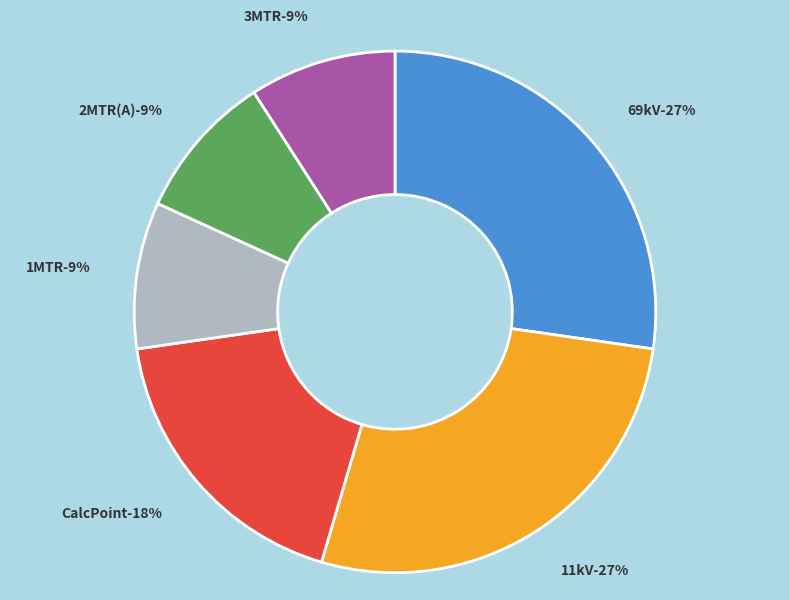

What is the smallest slice in the pie chart?

1MTR